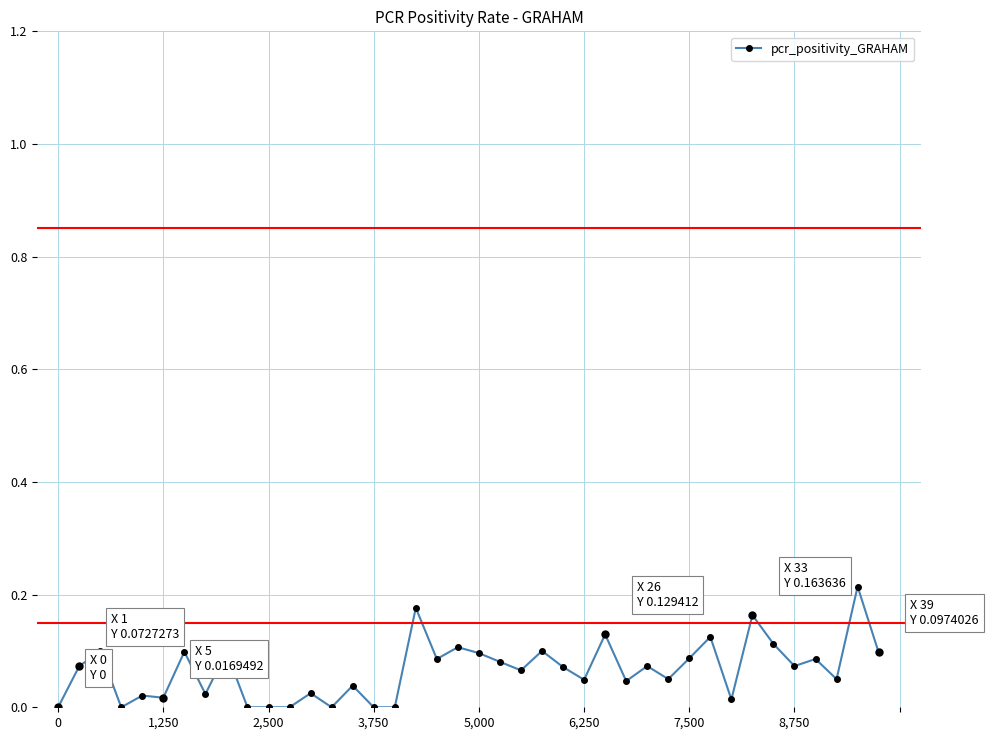

What is the value of the 19th point from the left?

0.1